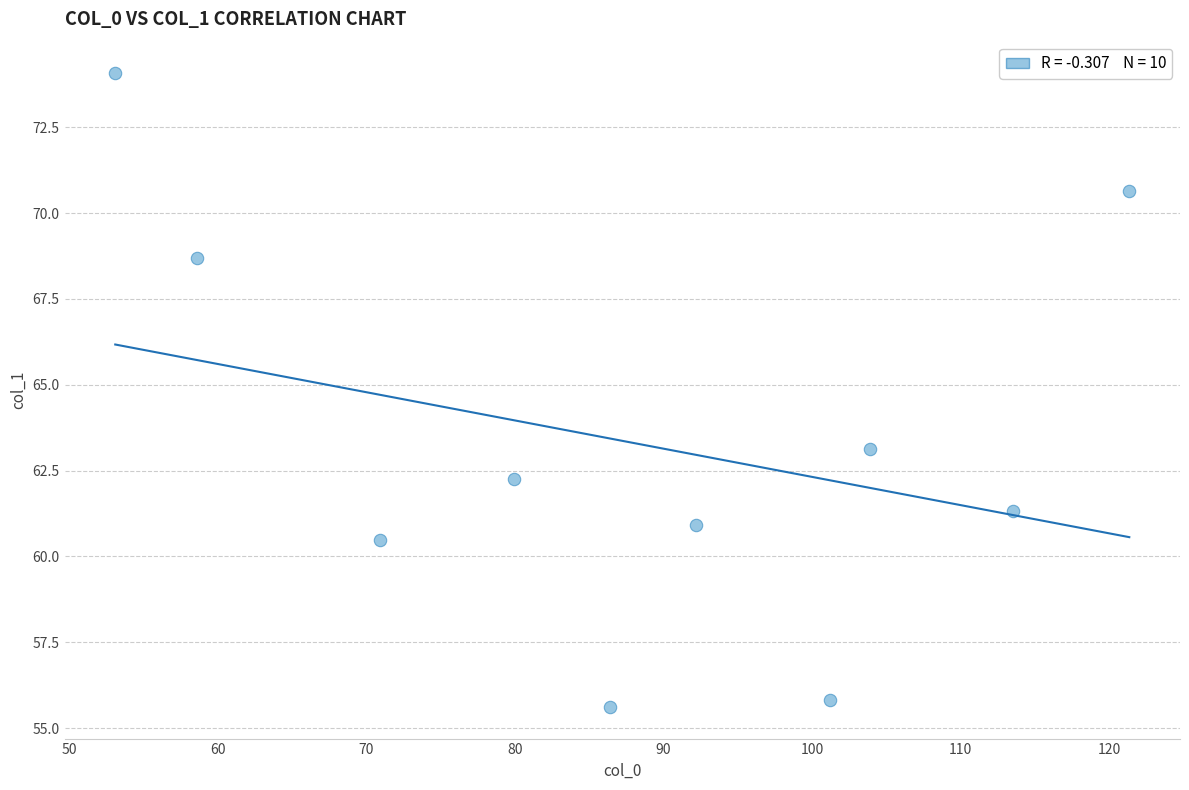

What Y value in the scatter plot is closest to 64?

63.1